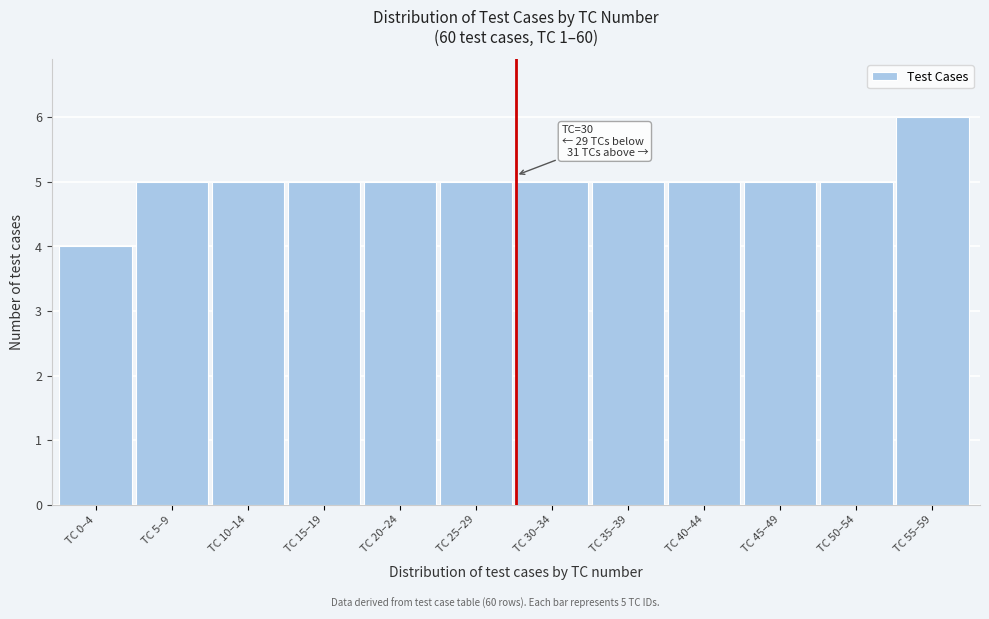

Reading left to right, list all the values displayed in this chart.

TC 0–4=4	TC 5–9=5	TC 10–14=5	TC 15–19=5	TC 20–24=5	TC 25–29=5	TC 30–34=5	TC 35–39=5	TC 40–44=5	TC 45–49=5	TC 50–54=5	TC 55–59=6